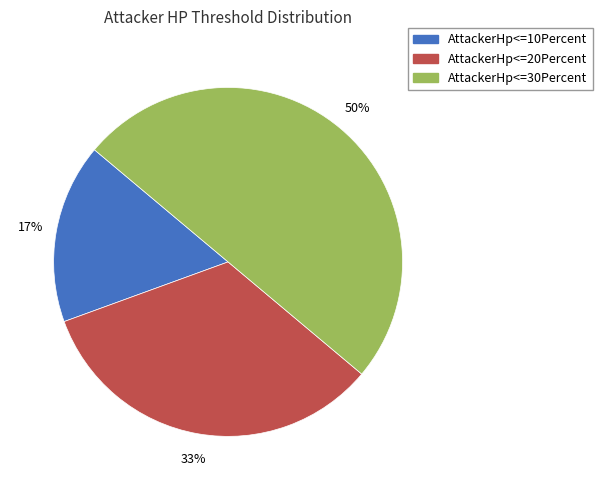

Combined, do AttackerHp<=30Percent and AttackerHp<=10Percent account for over 50%?

Yes